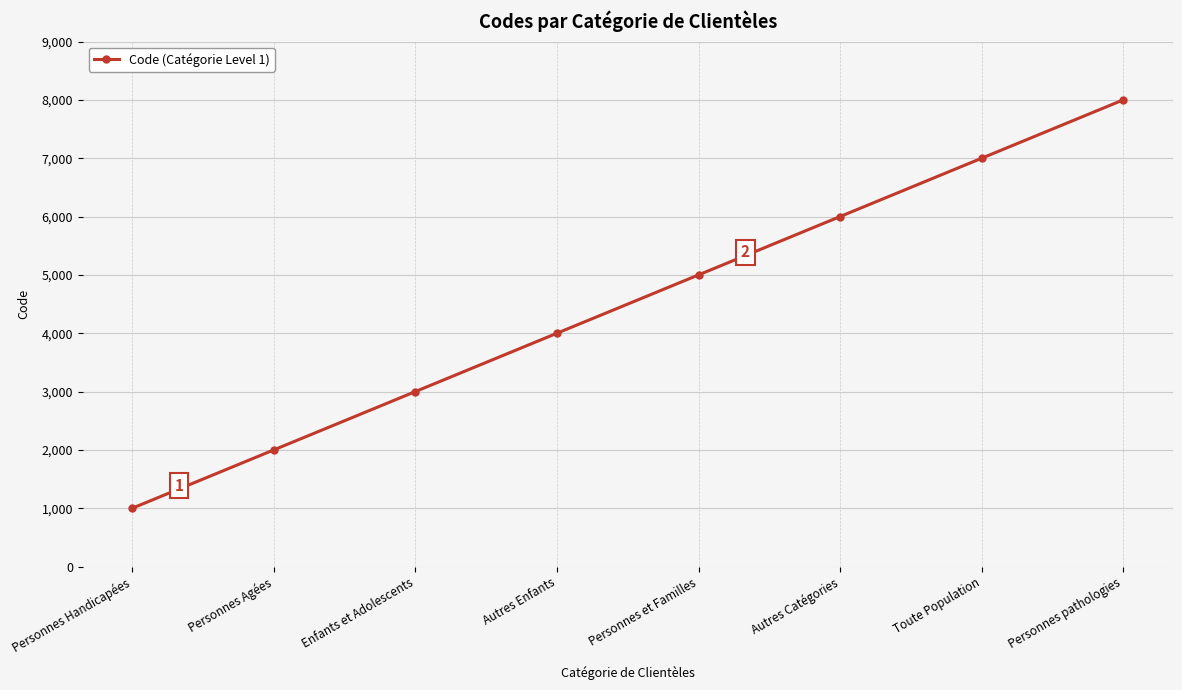

What is the label of the 7th point from the left?

Toute Population